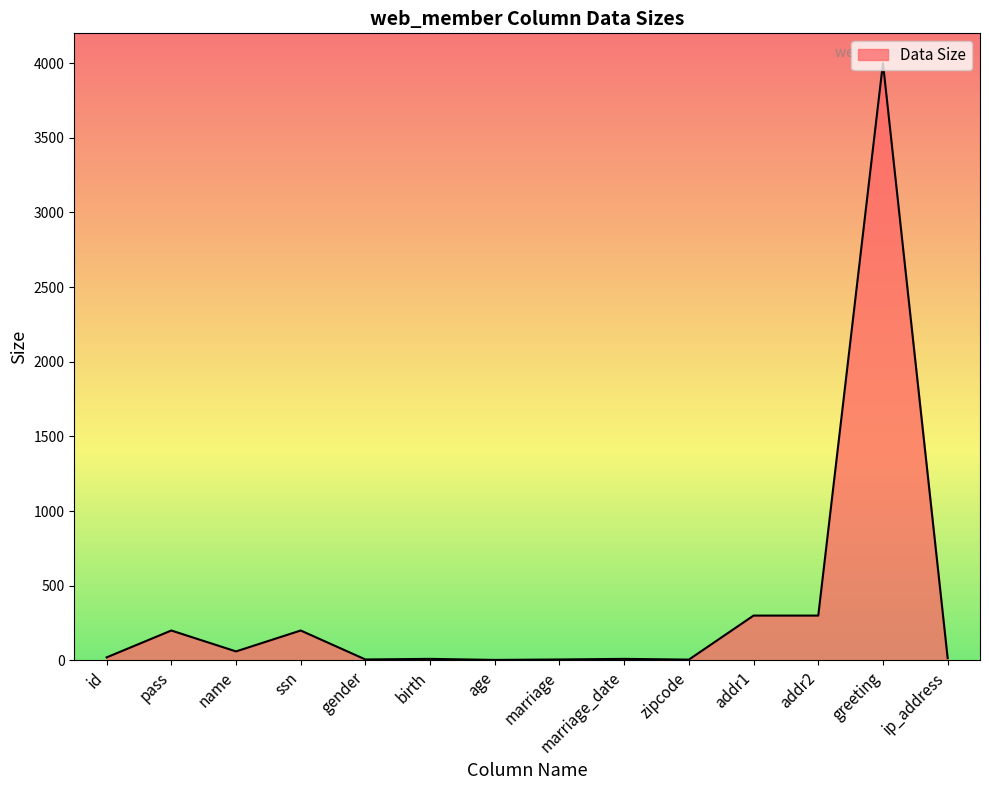

Which label corresponds to the largest value in the chart?

greeting